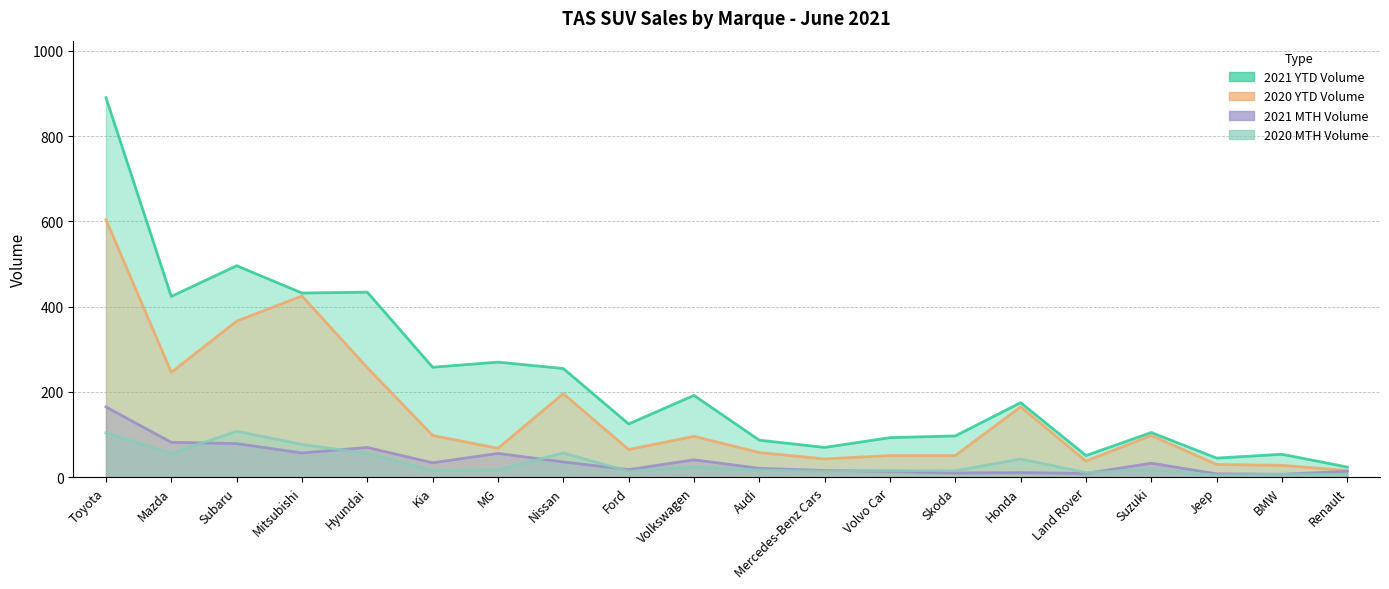

Which label corresponds to the smallest value in the chart?

Jeep